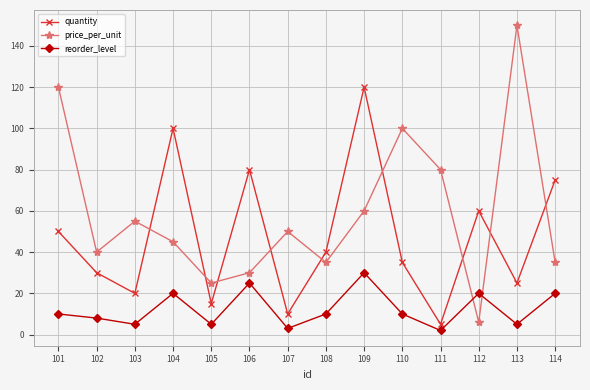

What is the difference between the maximum and minimum values in the quantity series?

115